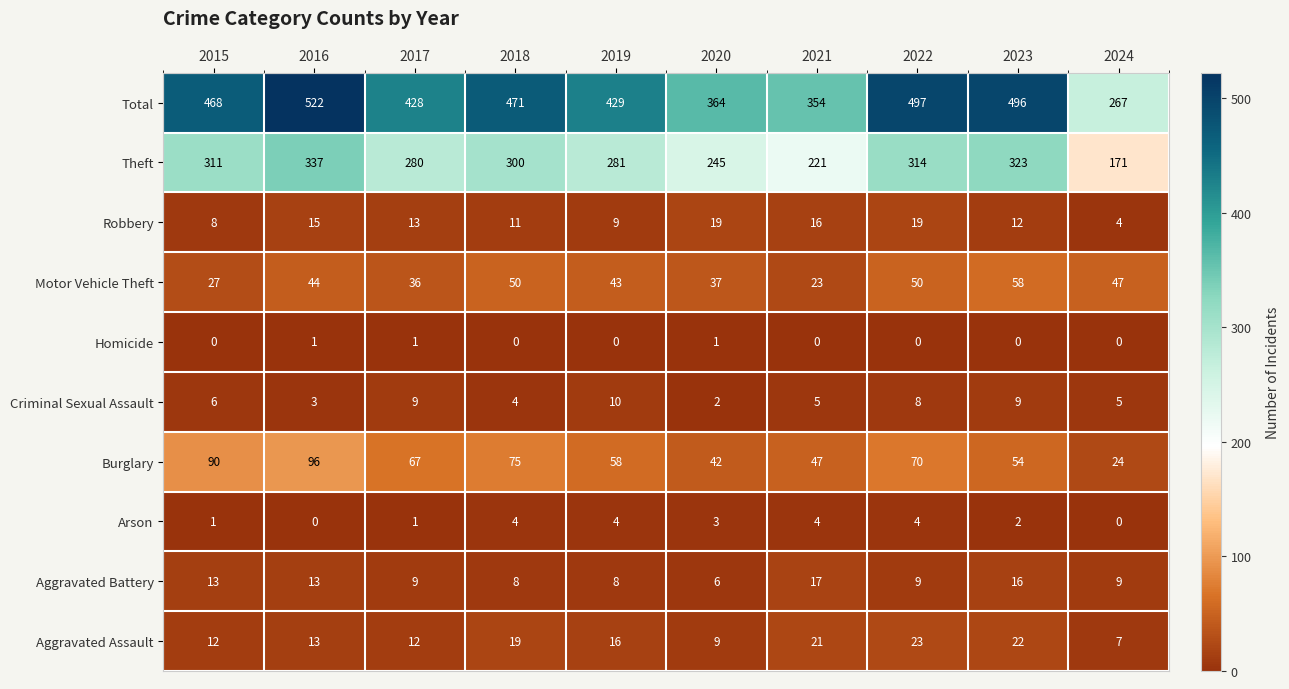

What is the approximate value of Total at 2021, to the nearest 10?

350